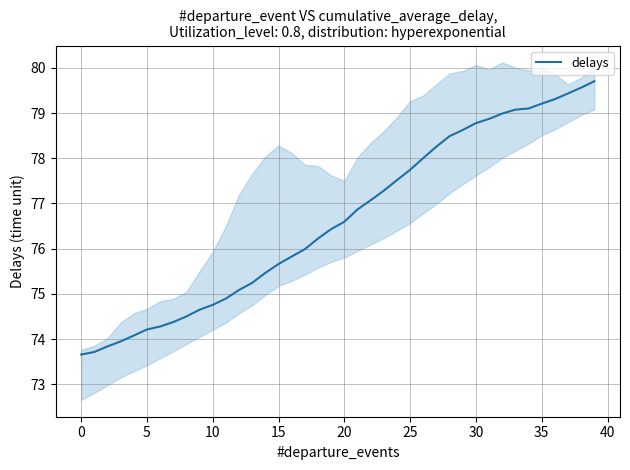

Where is the data nearest to the value 76?

17